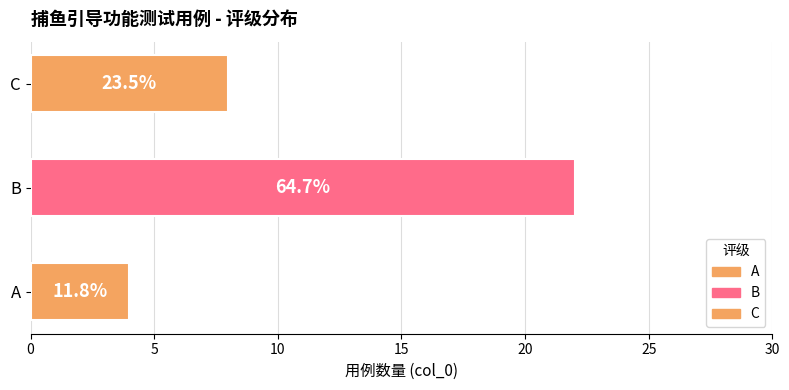

The chart shows a value of 7 at A. True or false?

False